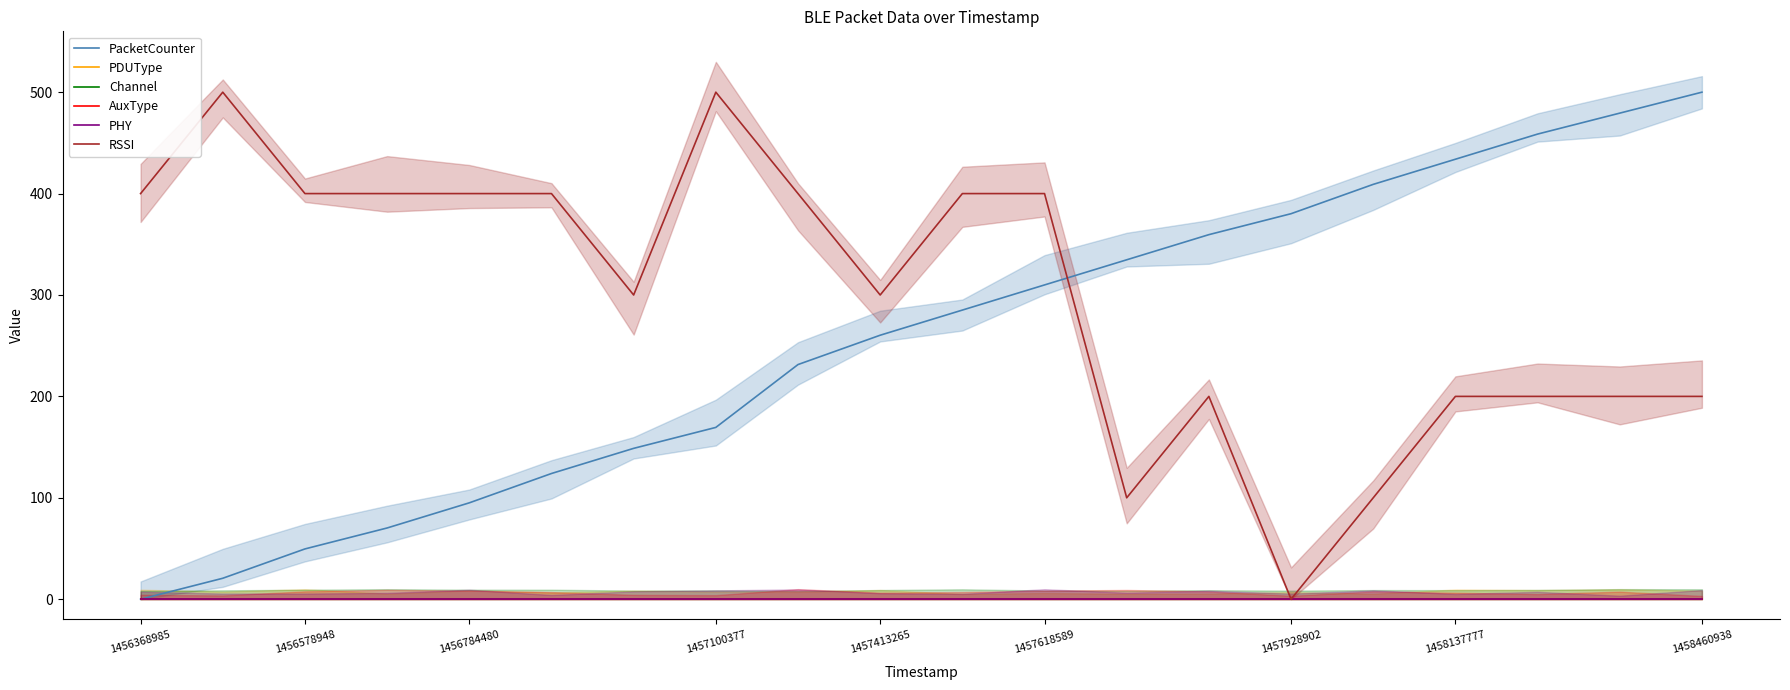

Reading right to left, list all the values displayed in this chart.

PacketCounter: 500.0	479.3	458.7	433.9	409.1	380.2	359.5	334.7	309.9	285.1	260.3	231.4	169.4	148.8	124.0	95.0	70.2	49.6	20.7	0.0
PDUType: 0.0	0.0	0.0	0.0	0.0	0.0	0.0	0.0	0.0	0.0	0.0	0.0	0.0	0.0	0.0	0.0	0.0	0.0	0.0	0.0
Channel: 0.0	0.0	0.0	0.0	0.0	0.0	0.0	0.0	0.0	0.0	0.0	0.0	0.0	0.0	0.0	0.0	0.0	0.0	0.0	0.0
AuxType: 0.0	0.0	0.0	0.0	0.0	0.0	0.0	0.0	0.0	0.0	0.0	0.0	0.0	0.0	0.0	0.0	0.0	0.0	0.0	0.0
PHY: 0.0	0.0	0.0	0.0	0.0	0.0	0.0	0.0	0.0	0.0	0.0	0.0	0.0	0.0	0.0	0.0	0.0	0.0	0.0	0.0
RSSI: 200.0	200.0	200.0	200.0	100.0	0.0	200.0	100.0	400.0	400.0	300.0	400.0	500.0	300.0	400.0	400.0	400.0	400.0	500.0	400.0